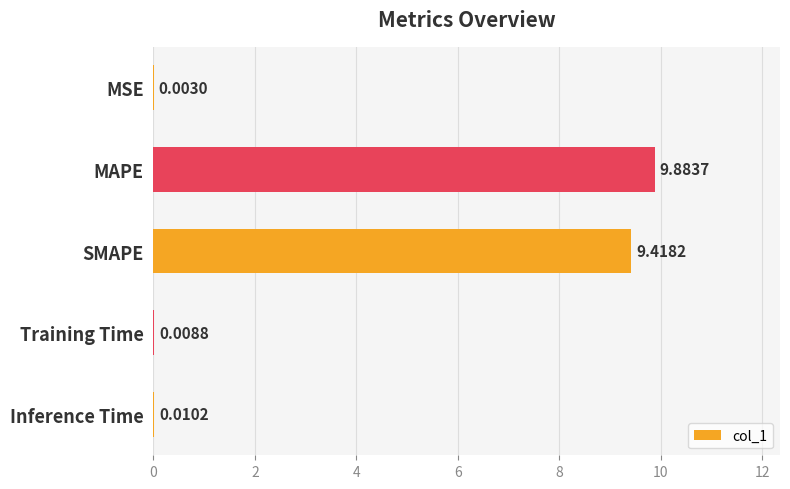

What is the sum of the values at Training Time and MAPE?

9.9